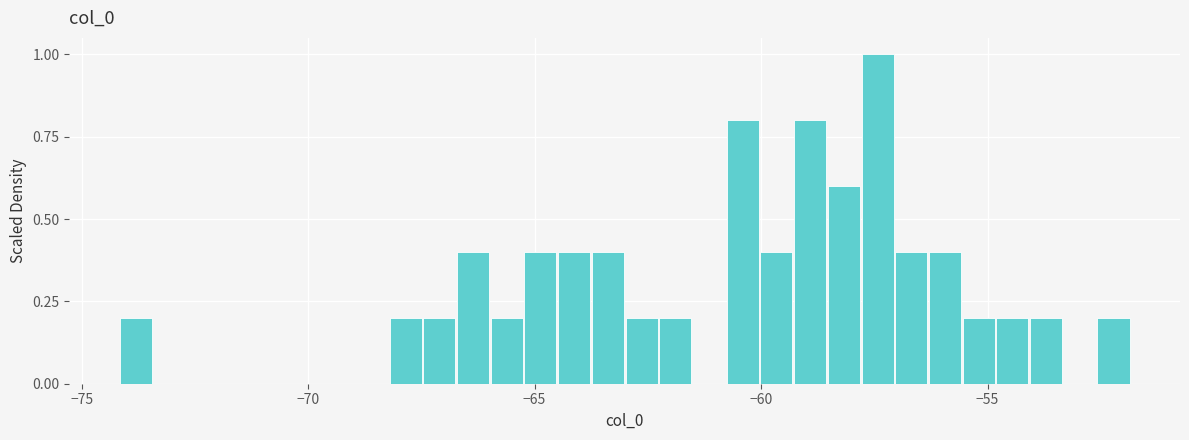

Read against the x-axis, roughly where is the centre of the tallest bar?

-57.5